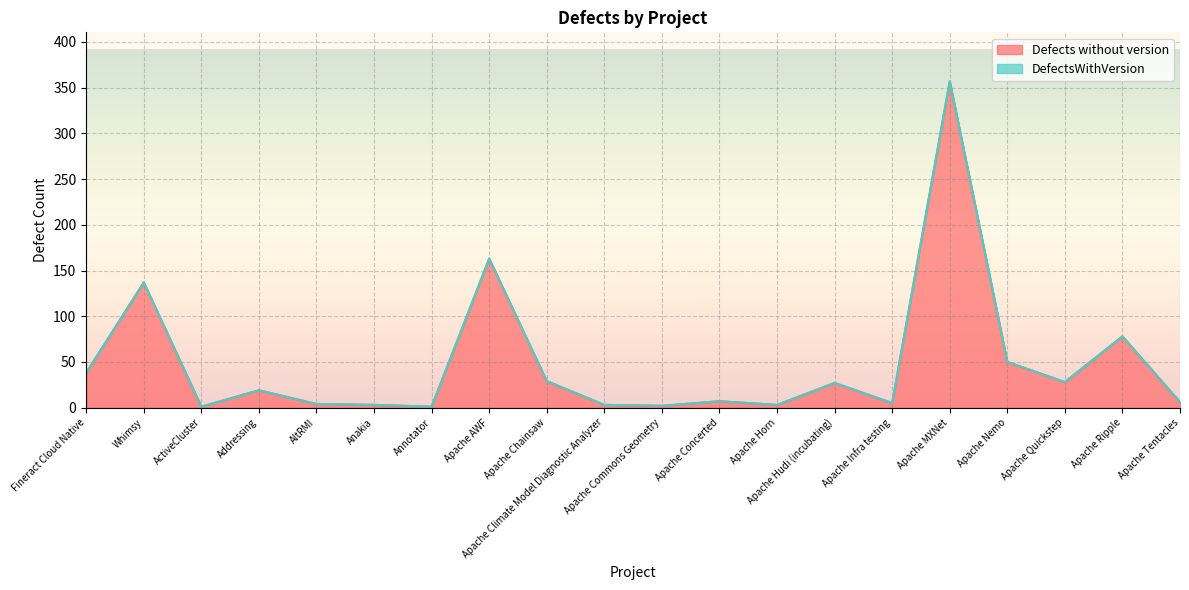

At which label is the value closest to 179?

Apache AWF